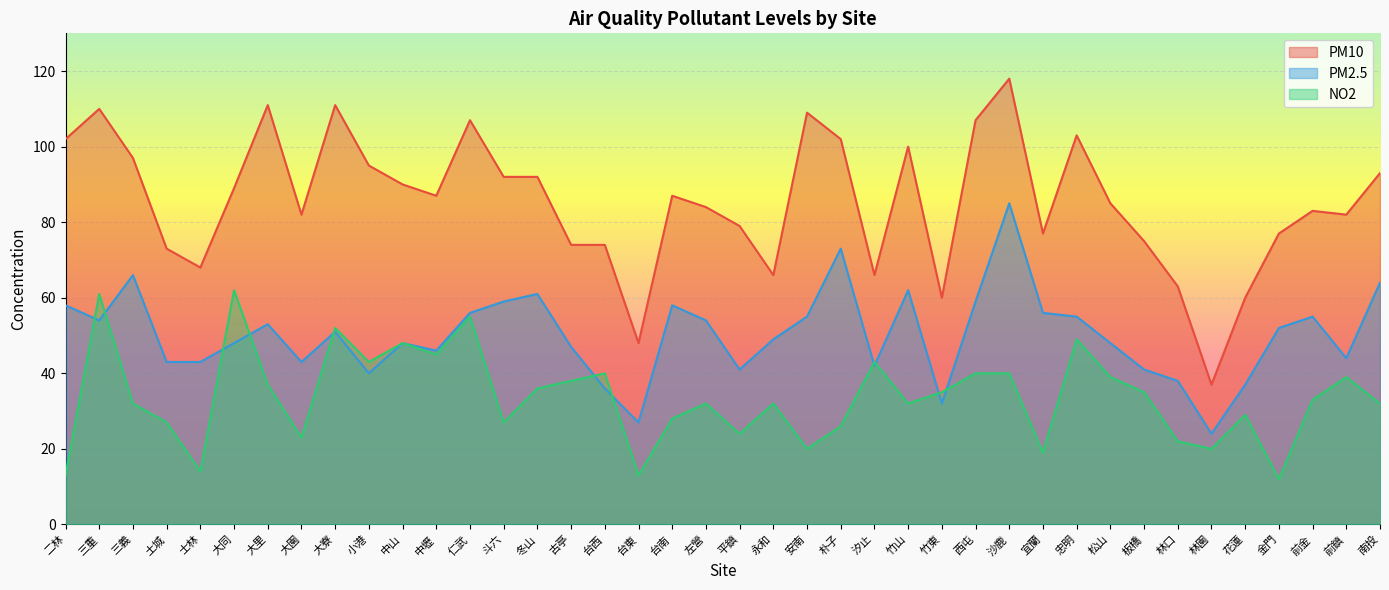

At which label is PM2.5 closest to 54?

三重